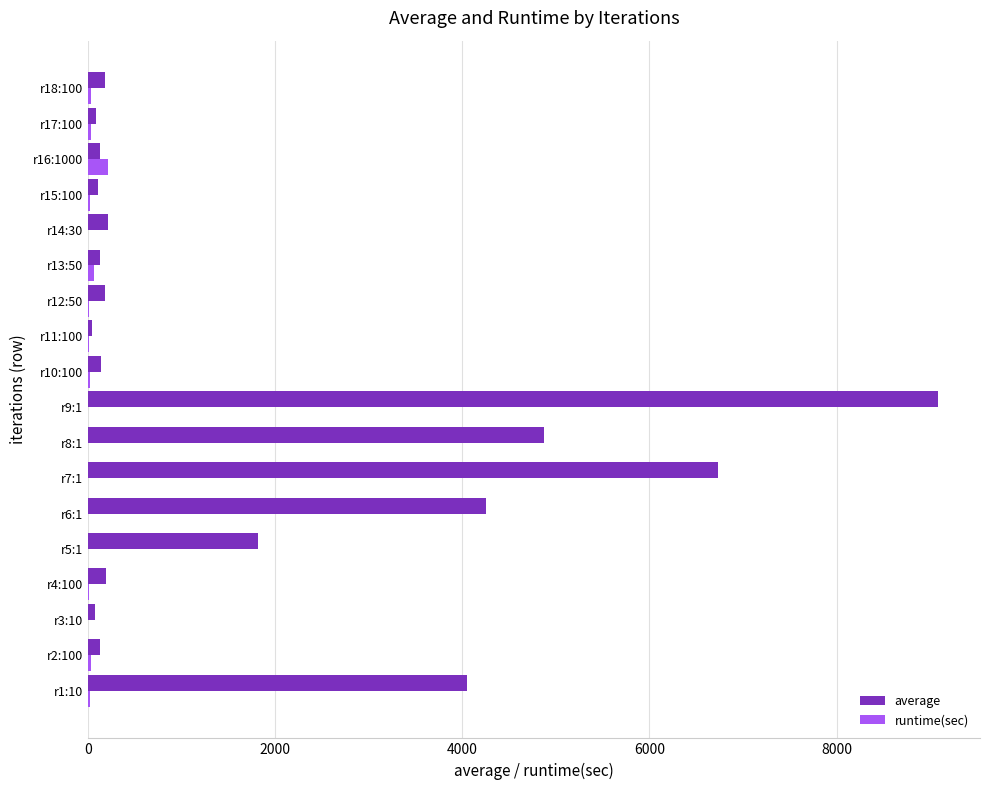

At which category is the sum across all series the highest?

r9:1